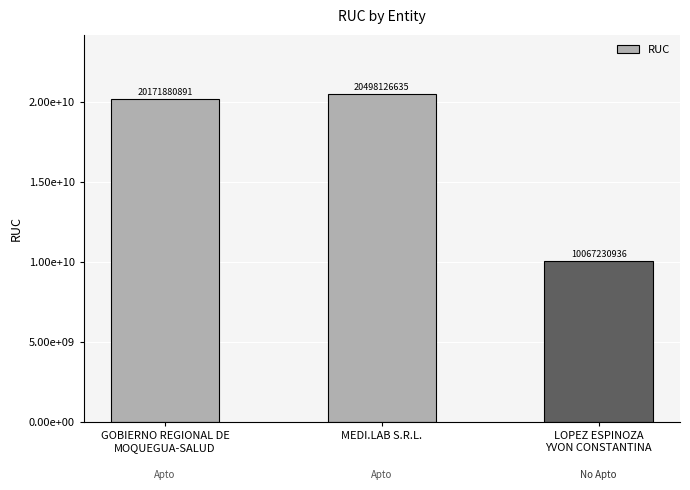

What is the value of the 2nd bar from the left?

20498126635